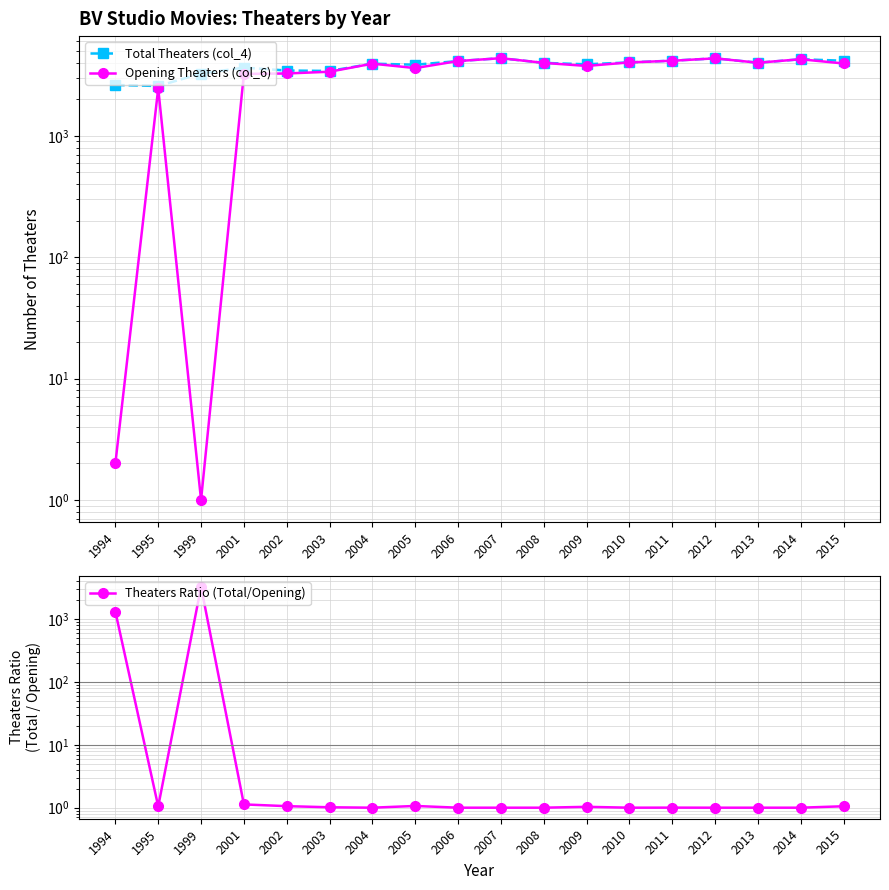

Is the value of Total Theaters (col_4) at 2009 greater than the value of Theaters Ratio (Total/Opening) at 2014?

Yes